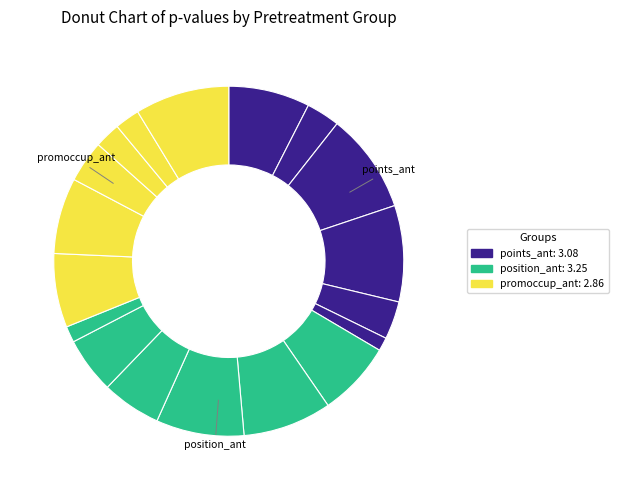

Is there a majority slice in this chart?

No